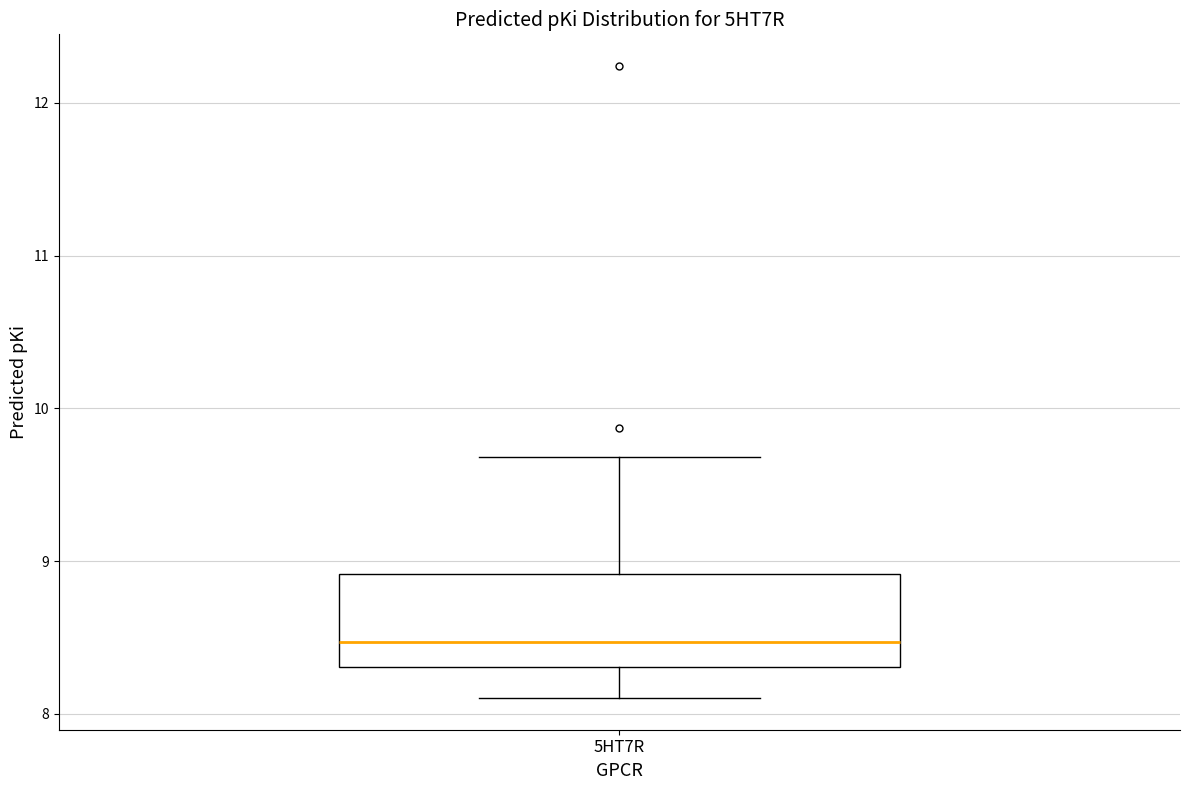

Where does the median line of the box for 5HT7R sit on the y-axis? The values are not printed on the chart, so give them approximately, as read against the axis.

8.5